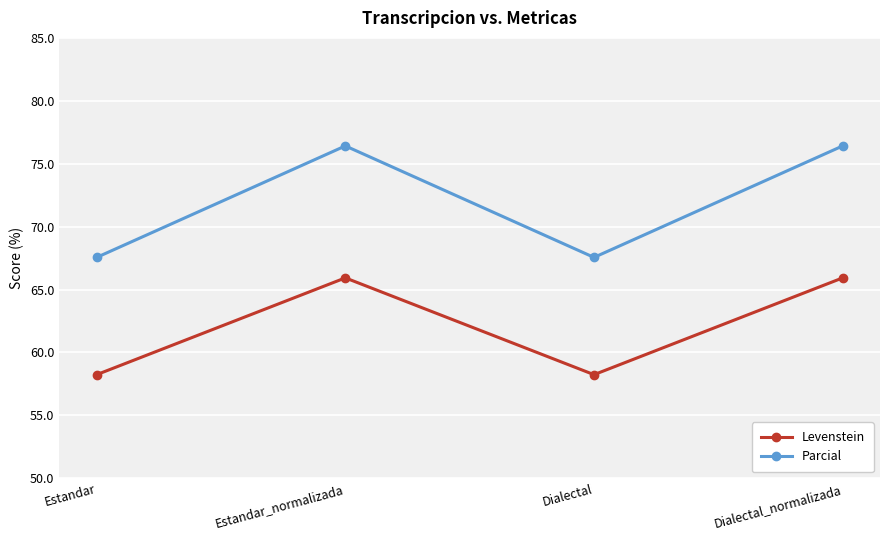

What are all the series names shown in the legend?

Levenstein, Parcial